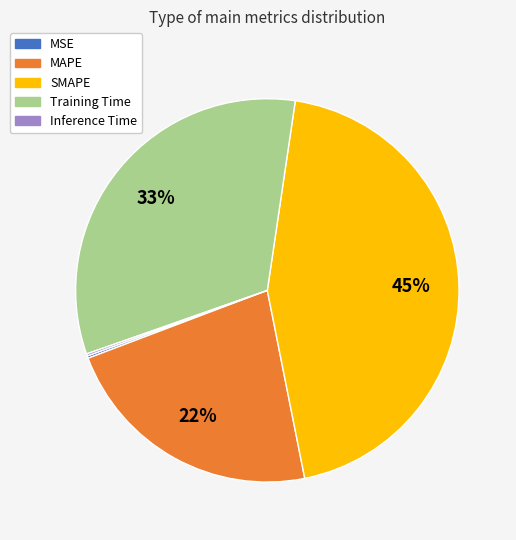

To the nearest percent, what is the average slice percentage?

20%